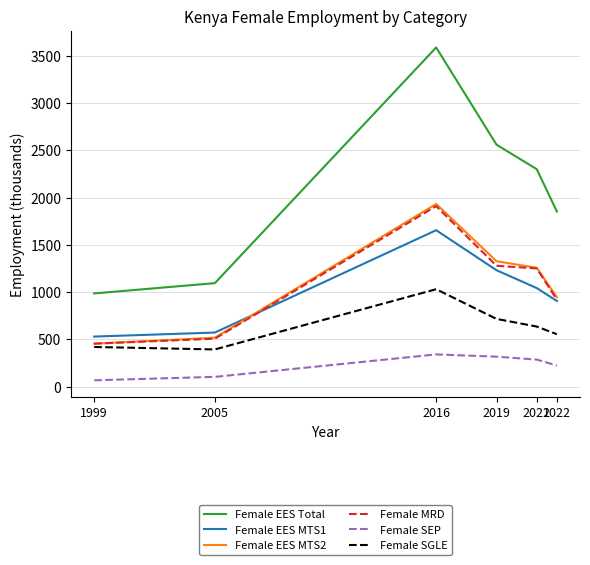

Reading left to right, transcribe all the data shown in this chart.

Female EES Total: 1999=986.0	2005=1094.7	2016=3586.2	2019=2558.5	2021=2299.5	2022=1852.2
Female EES MTS1: 1999=529.8	2005=572.4	2016=1654.4	2019=1231.3	2021=1042.6	2022=906.6
Female EES MTS2: 1999=455.0	2005=517.8	2016=1931.8	2019=1326.4	2021=1256.9	2022=945.6
Female MRD: 1999=455.0	2005=507.5	2016=1909.0	2019=1278.0	2021=1250.4	2022=920.7
Female SEP: 1999=67.7	2005=103.9	2016=341.3	2019=317.4	2021=286.7	2022=223.7
Female SGLE: 1999=419.9	2005=393.9	2016=1030.7	2019=716.6	2021=635.8	2022=554.9